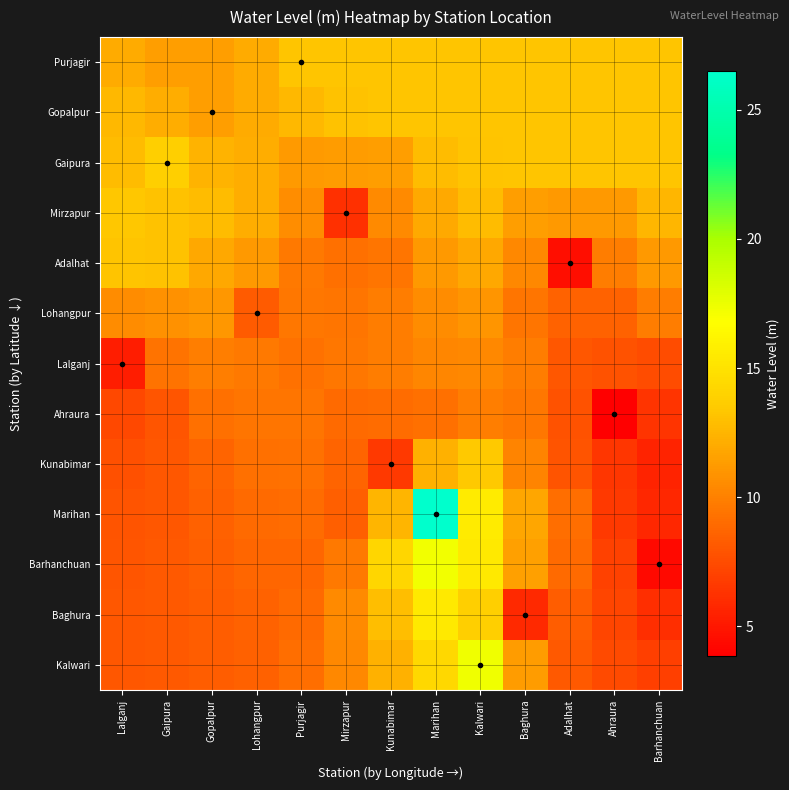

What is the smallest value displayed?

3.9